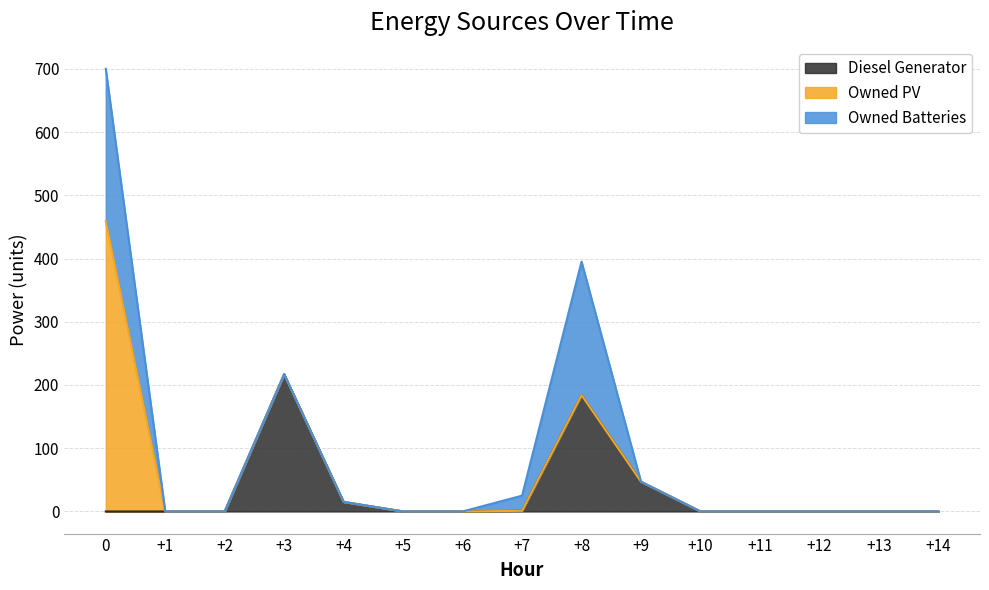

Reading left to right, extract all data points from this chart.

Diesel Generator: 0	0	0	217	15	0	0	1	184	47	0	0	0	0	0
Owned PV: 459	0	0	0	0	0	0	0	0	0	0	0	0	0	0
Owned Batteries: 241	0	0	0	0	0	0	24	211	0	0	0	0	0	0